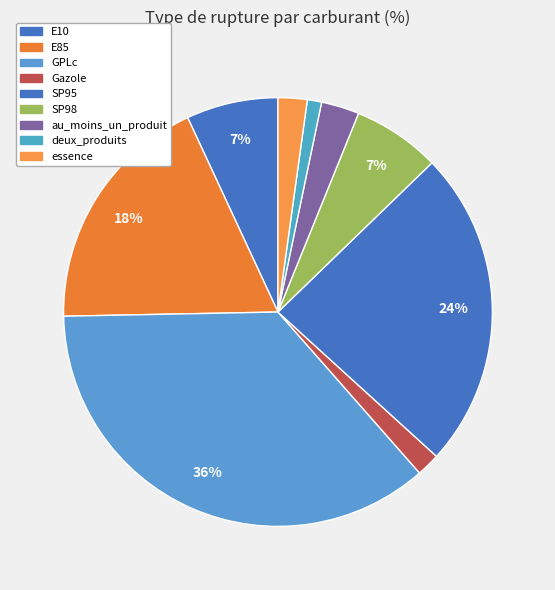

How many segments does this pie chart have?

9